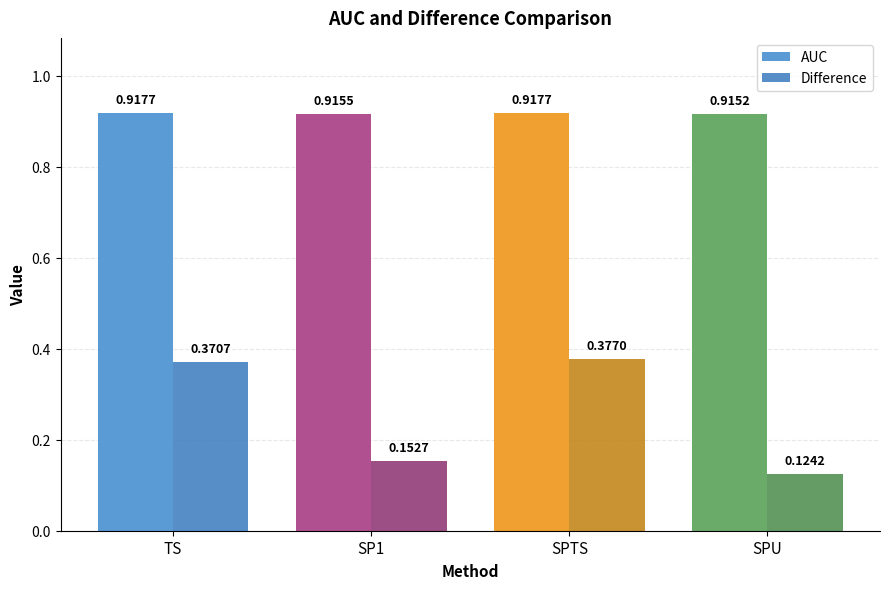

How many bars are there in total?

8